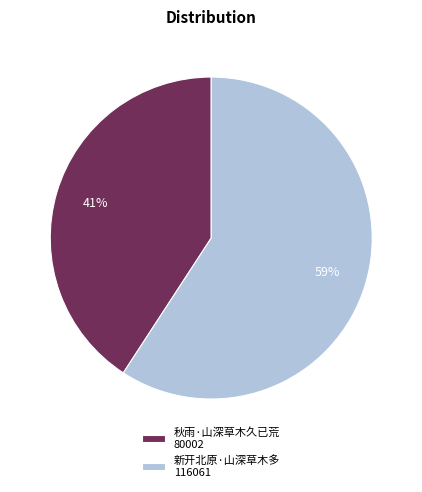

What is the ratio of the value at 秋雨·山深草木久已荒 80002 to the value at 新开北原·山深草木多 116061?

0.7